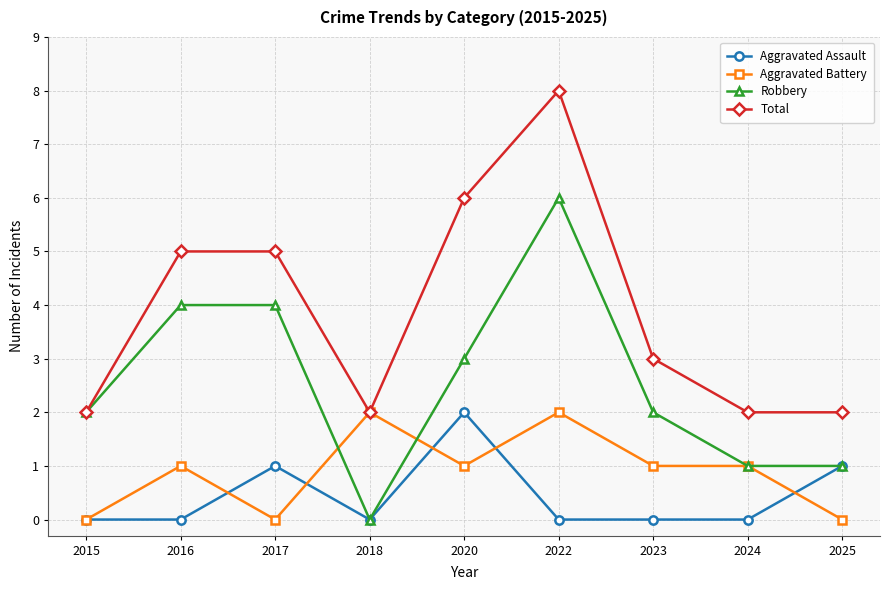

The Aggravated Assault series shows 2 at 2020. True or false?

True